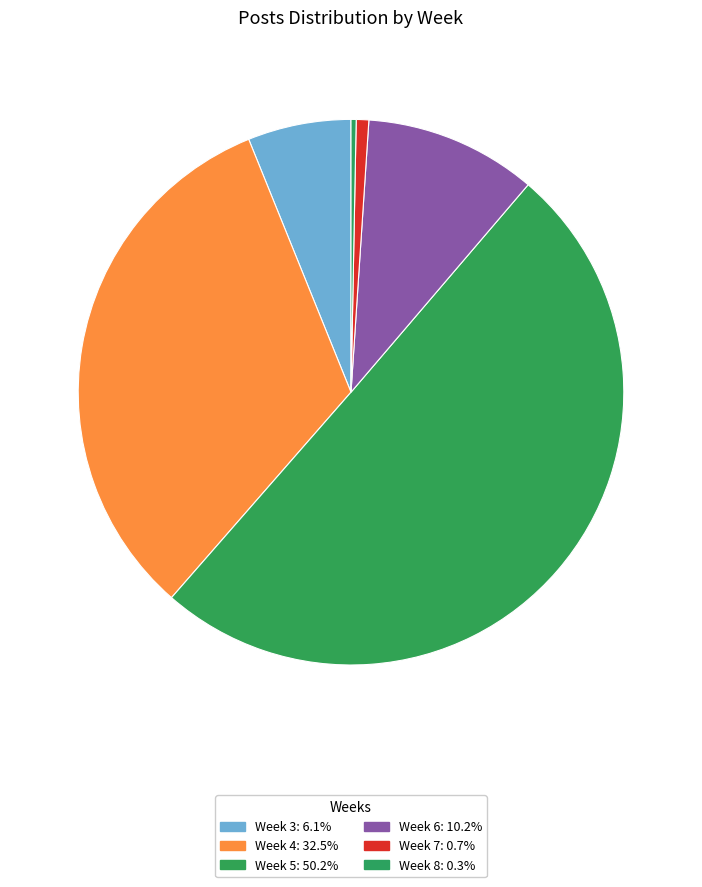

Which slice is the largest?

5